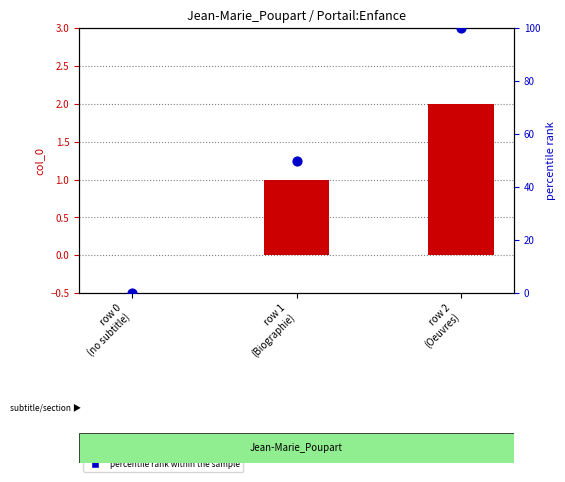

At which category is the sum across all series the highest?

row 2
(Oeuvres)